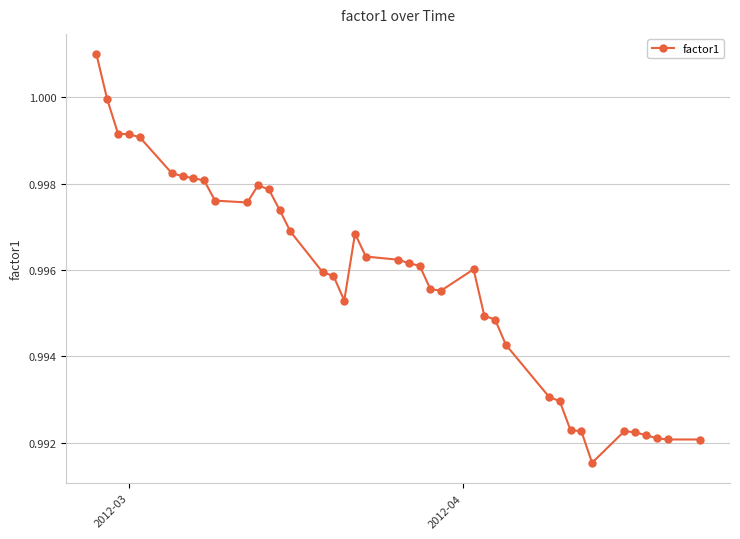

What is the sum of all values?

39.8